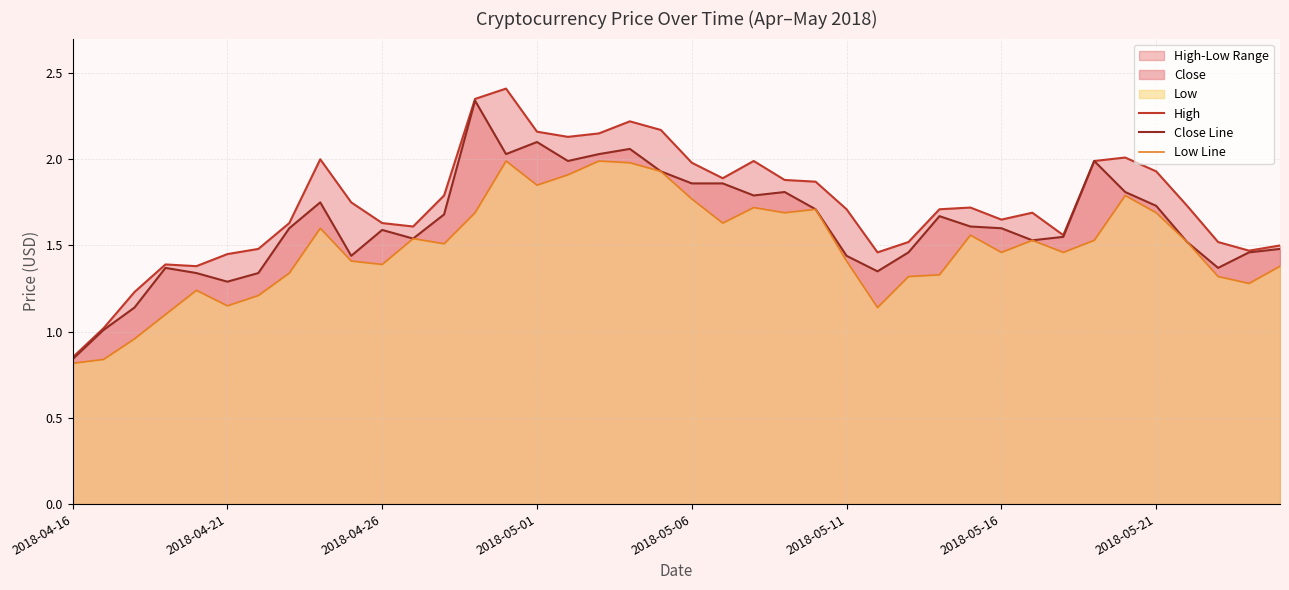

True or false: High and Close Line cross at least once.

False